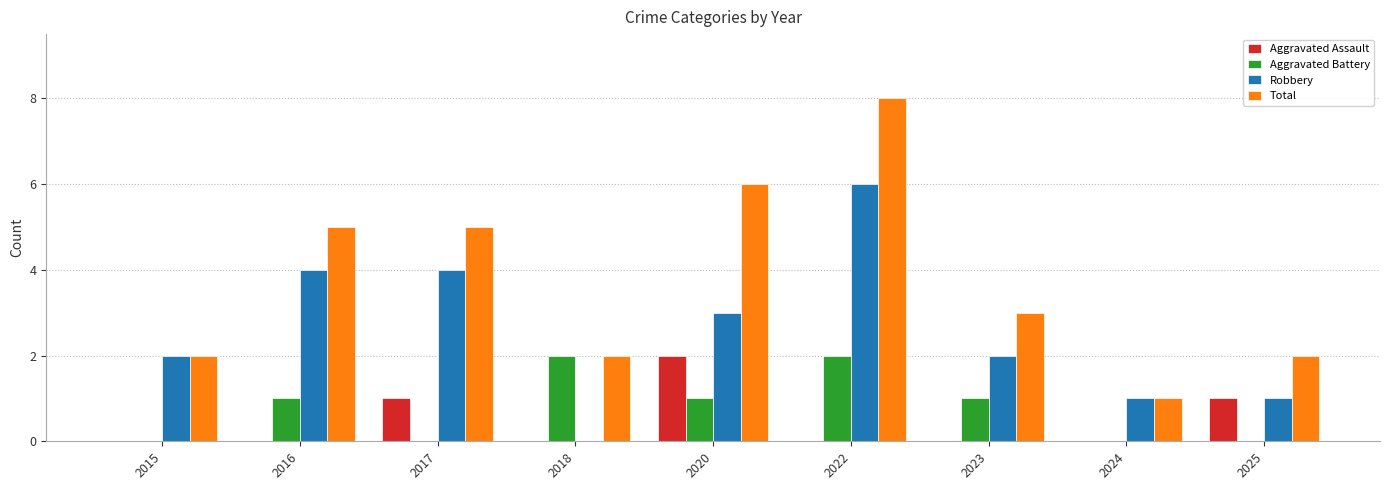

Reading right to left, extract all data points from this chart.

Aggravated Assault: 1	0	0	0	2	0	1	0	0
Aggravated Battery: 0	0	1	2	1	2	0	1	0
Robbery: 1	1	2	6	3	0	4	4	2
Total: 2	1	3	8	6	2	5	5	2